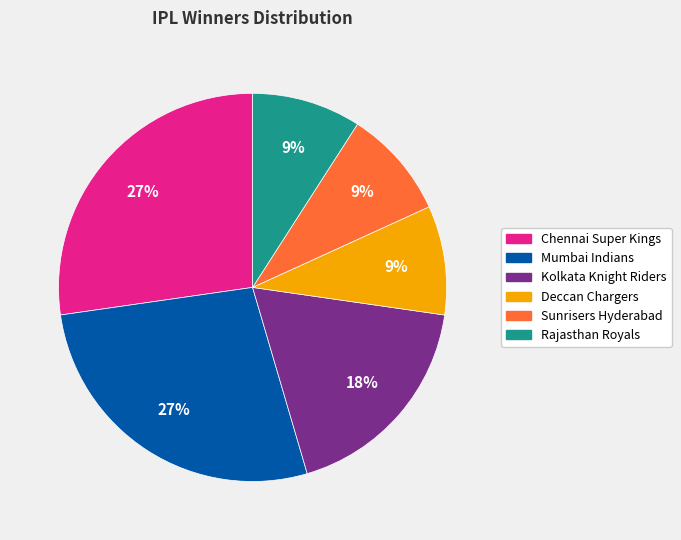

Do Rajasthan Royals and Kolkata Knight Riders together represent more than half of the pie?

No